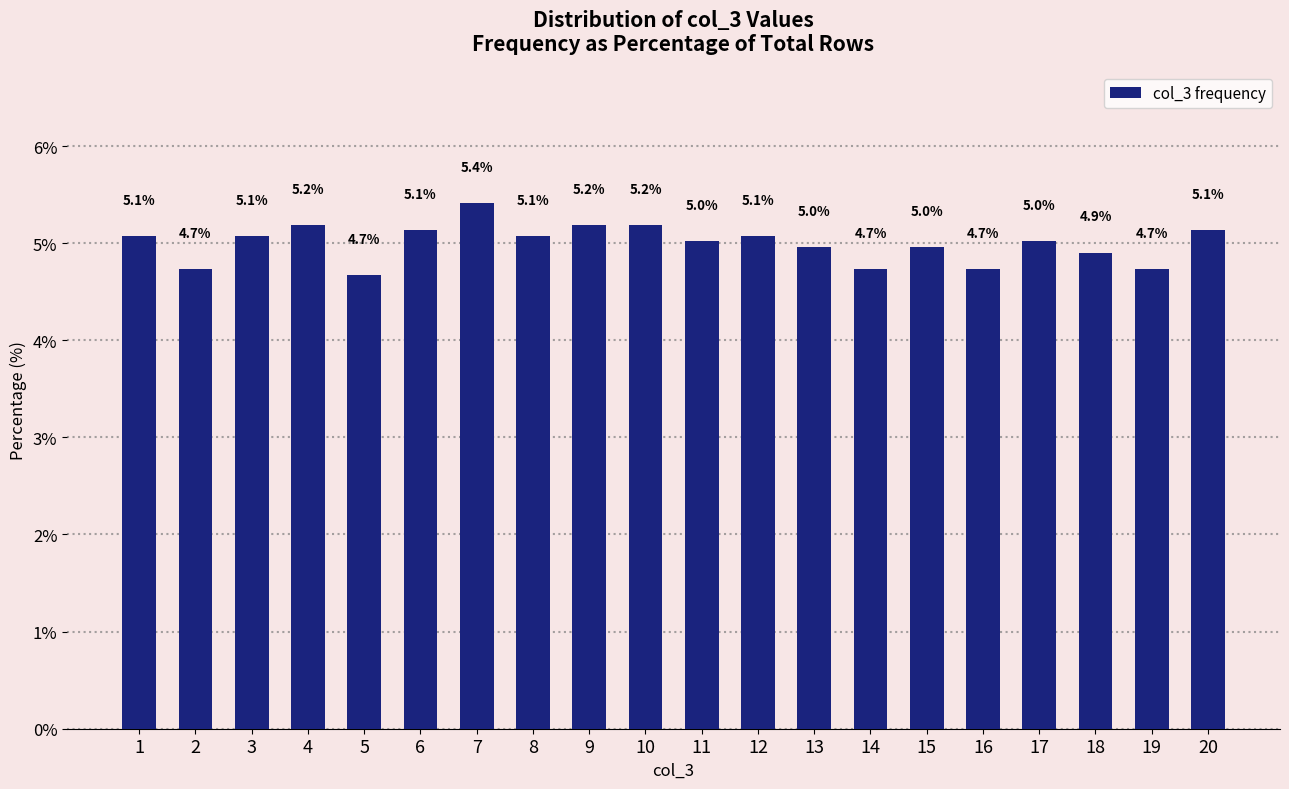

Reading left to right, list all the values displayed in this chart.

1=5.1	2=4.7	3=5.1	4=5.2	5=4.7	6=5.1	7=5.4	8=5.1	9=5.2	10=5.2	11=5.0	12=5.1	13=5.0	14=4.7	15=5.0	16=4.7	17=5.0	18=4.9	19=4.7	20=5.1